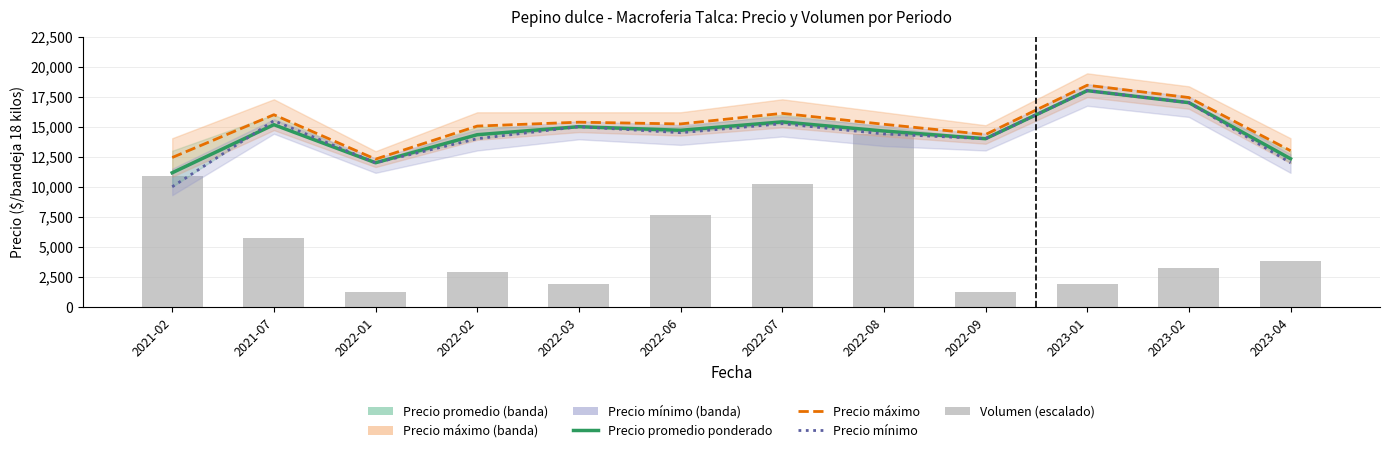

The value of Volumen (escalado) at 2023-04 is 5418.3. True or false?

False